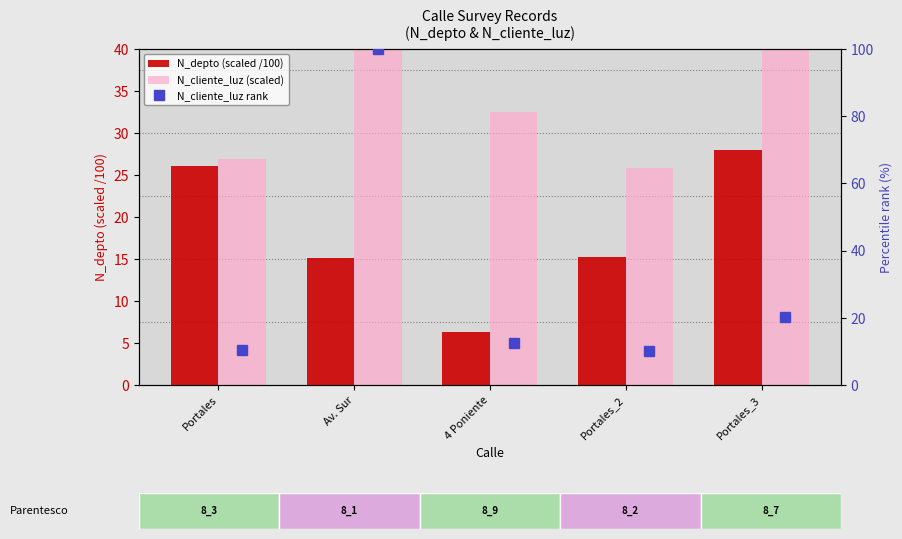

At Portales, list the series in order from largest to smallest.

N_cliente_luz (scaled), N_depto (scaled /100), N_cliente_luz rank